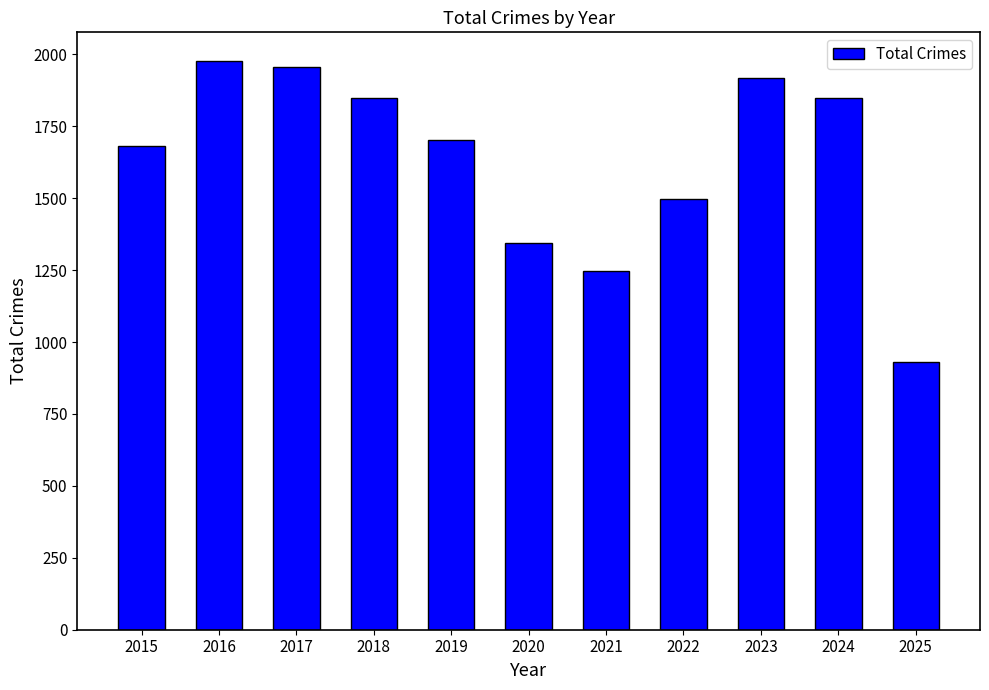

Which label corresponds to the smallest value in the chart?

2025